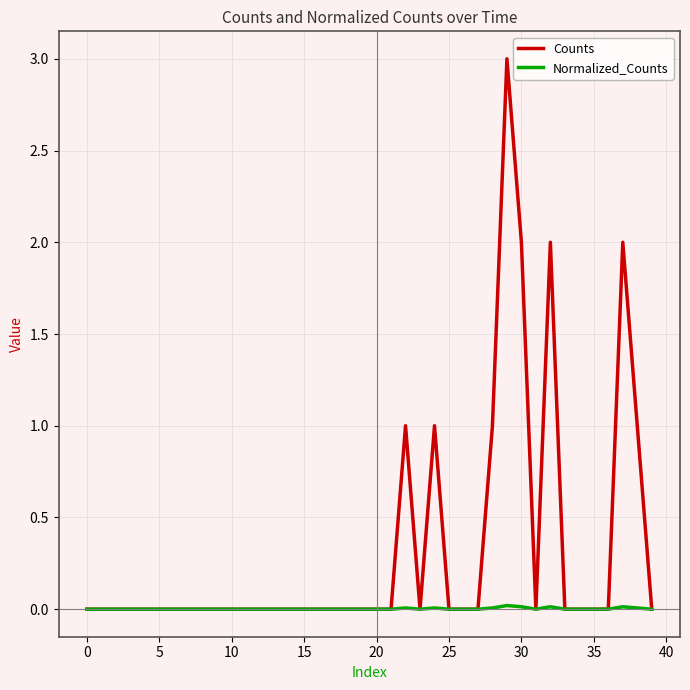

Which series has the largest total across all categories?

Counts